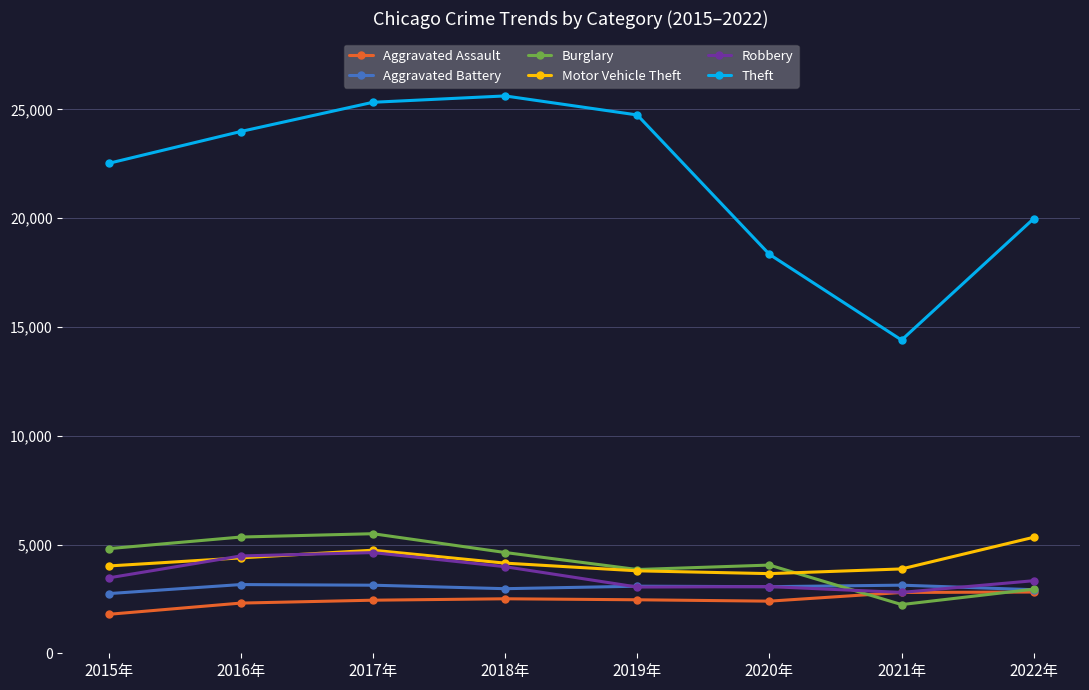

The value of Theft at 2020年 is 5304. True or false?

False